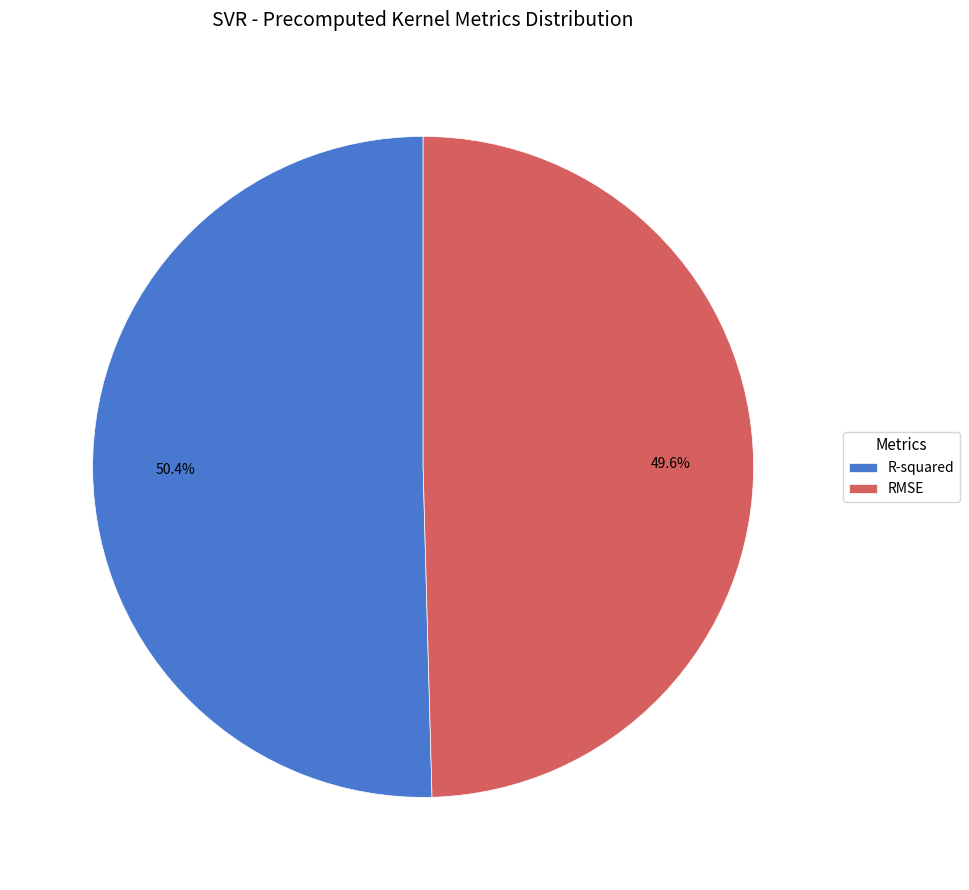

Count the number of slices in the pie.

2